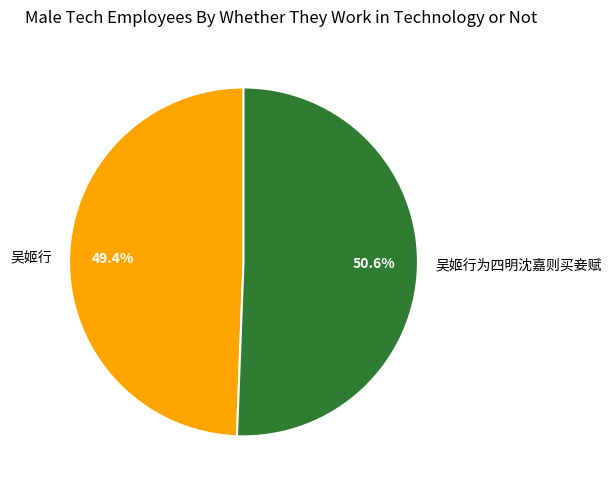

Is the sum of 吴姬行为四明沈嘉则买妾赋 and 吴姬行 greater than half?

Yes